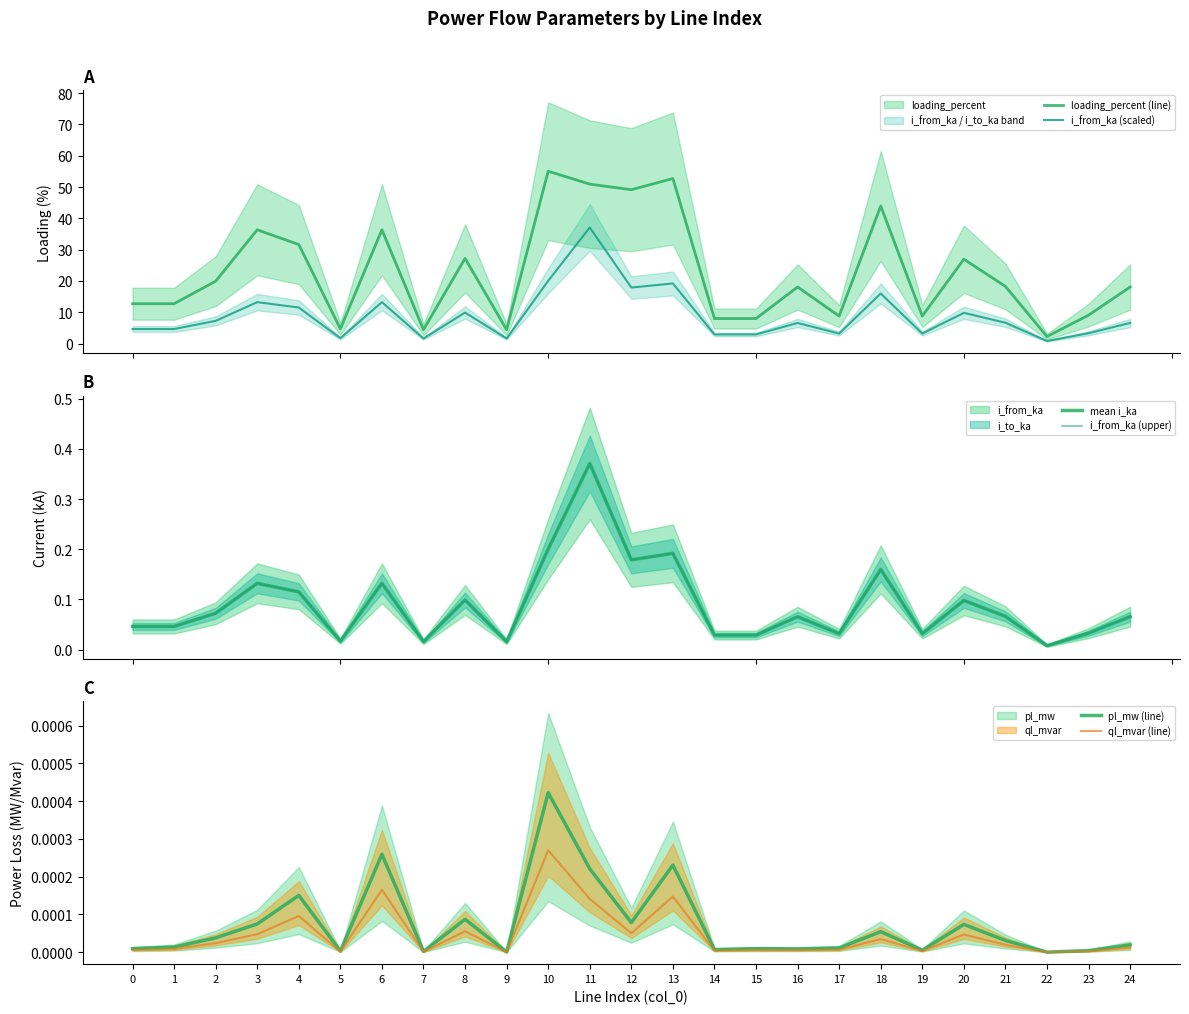

Where is the first local maximum for ql_mvar (line)?

4